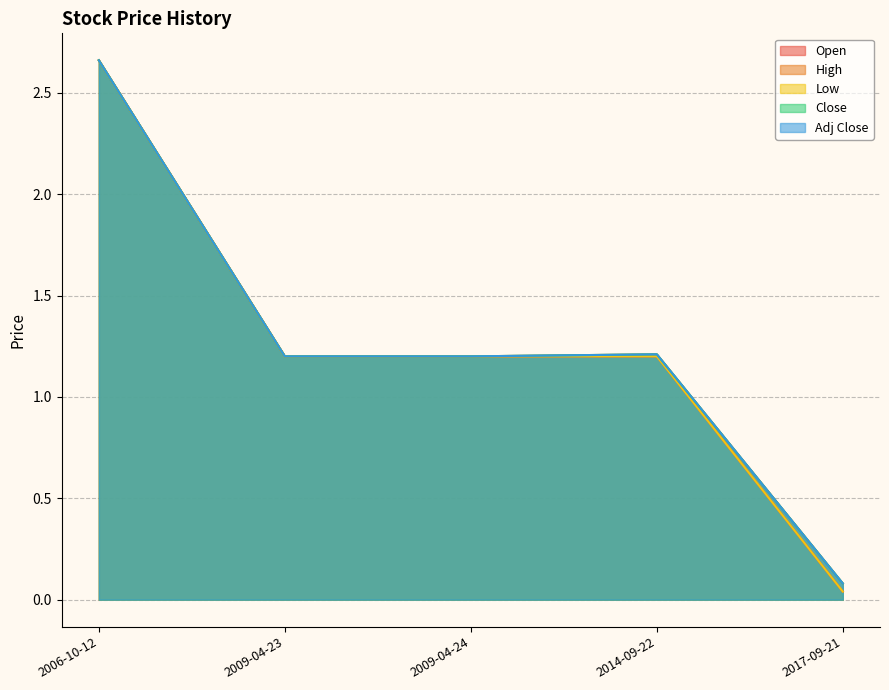

Which has a higher value, 2017-09-21 or 2014-09-22?

2014-09-22